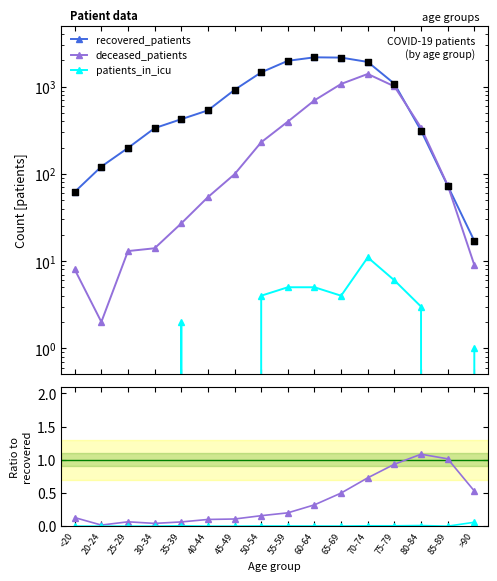

What is the total value across all series at 25-29?

211.1